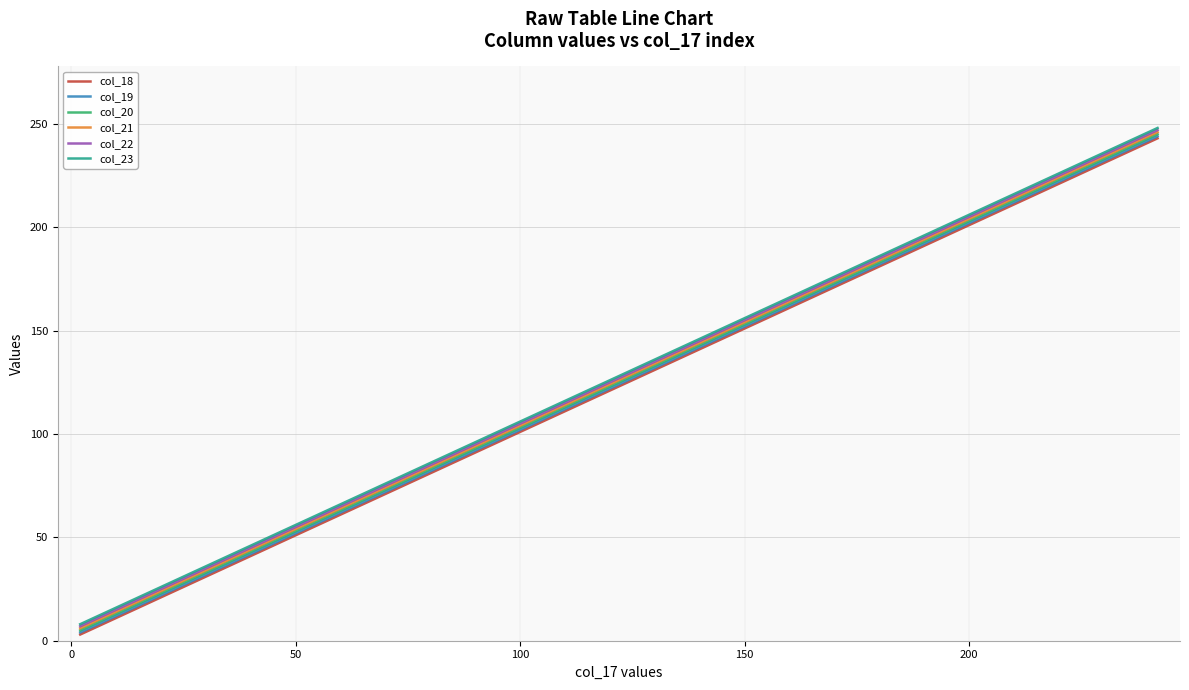

True or false: col_18 and col_22 intersect in this chart.

False